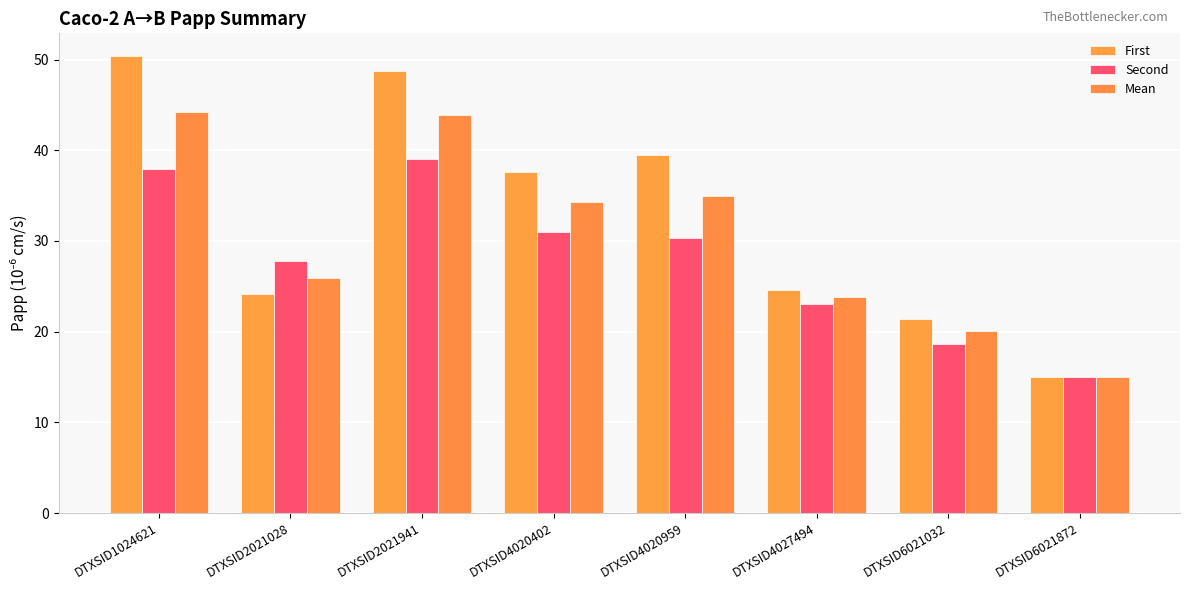

Reading left to right, what are all the values shown in this chart?

First: 50.4	24.2	48.8	37.5	39.5	24.6	21.4	15.0
Second: 38.0	27.8	39.1	31.0	30.3	23.0	18.6	15.1
Mean: 44.2	26.0	43.9	34.3	34.9	23.8	20.0	15.0